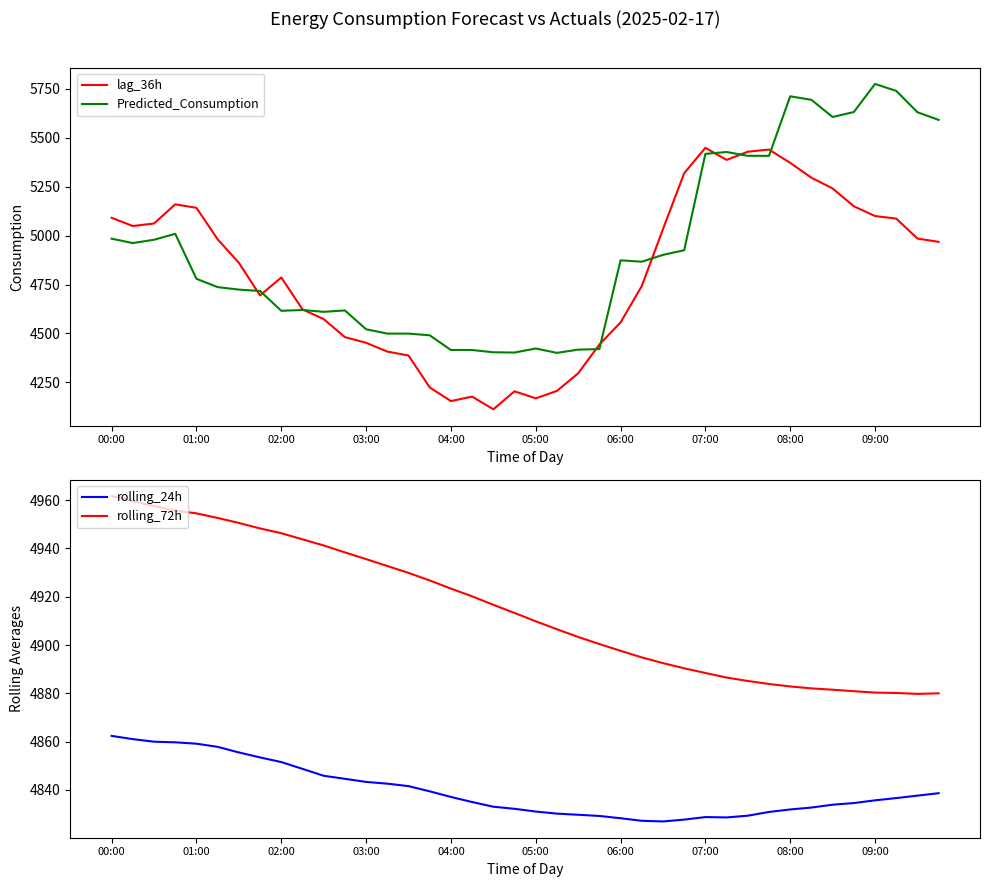

What is the minimum value for Predicted_Consumption?

4400.5